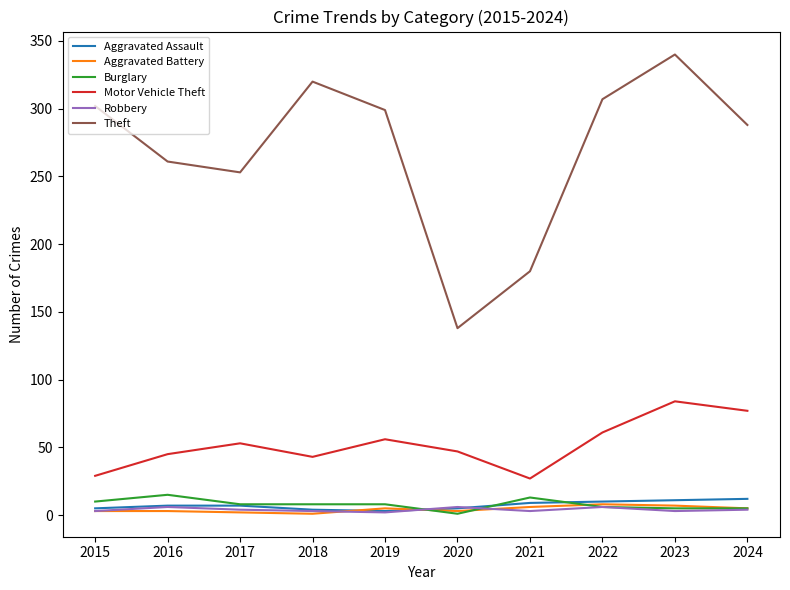

What is the difference between the Aggravated Assault values at 2022 and 2015?

5